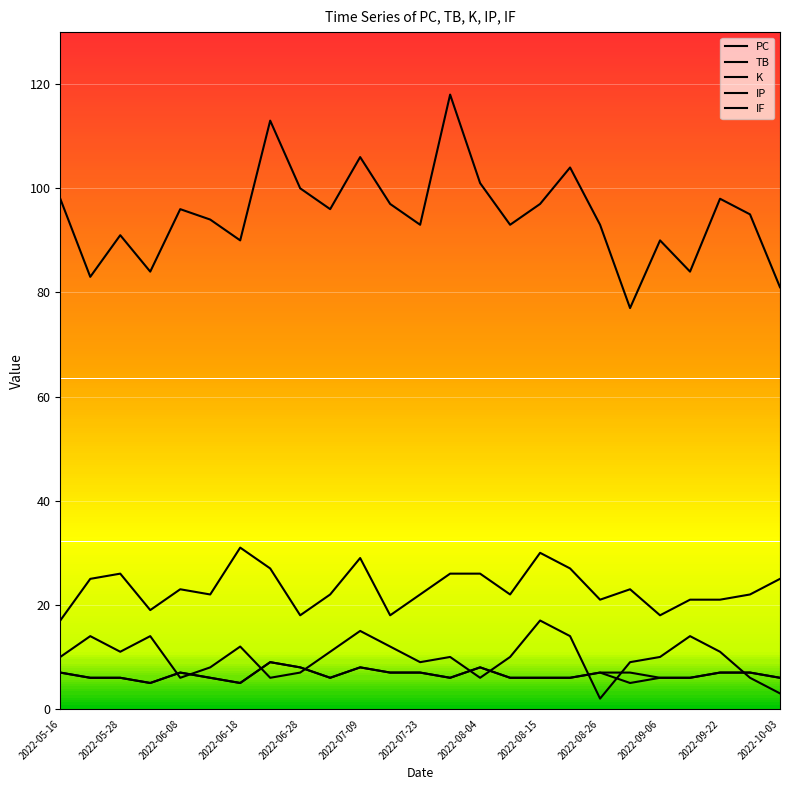

Does the chart have visible grid lines?

Yes